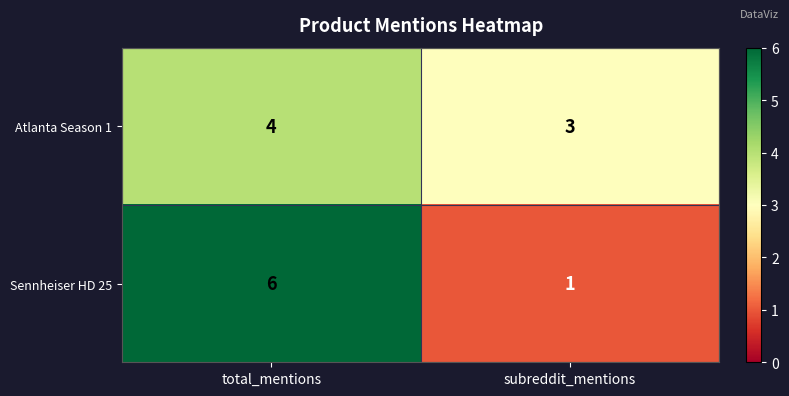

True or false: Sennheiser HD 25 has a value of 3 at total_mentions.

False